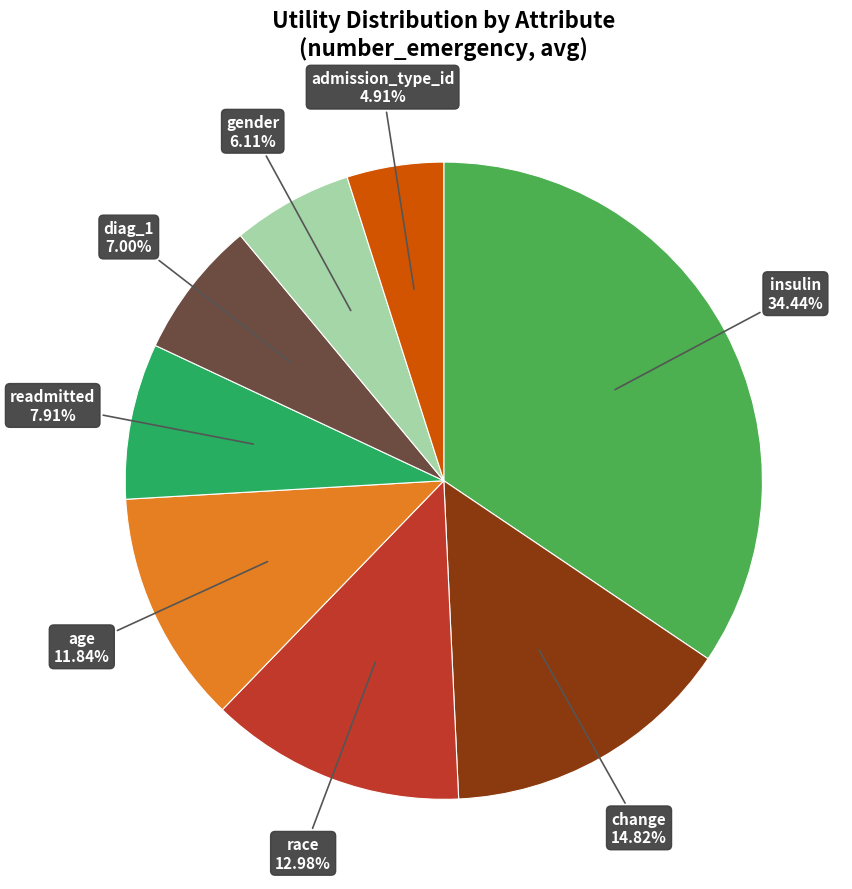

Is there any slice that represents more than half of the pie?

No